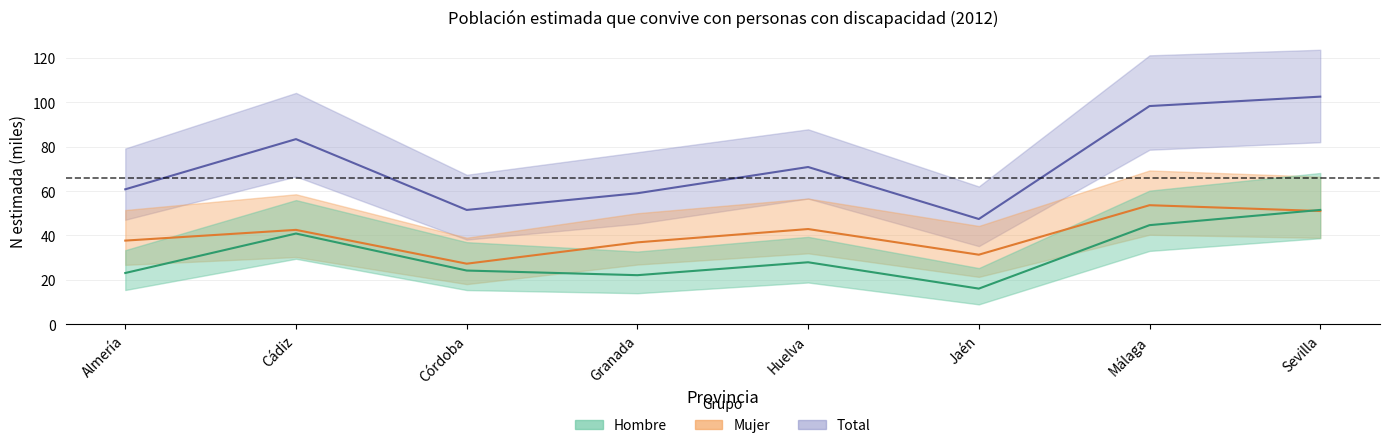

What is the value of the Total point at the 6th from the left?

47.4